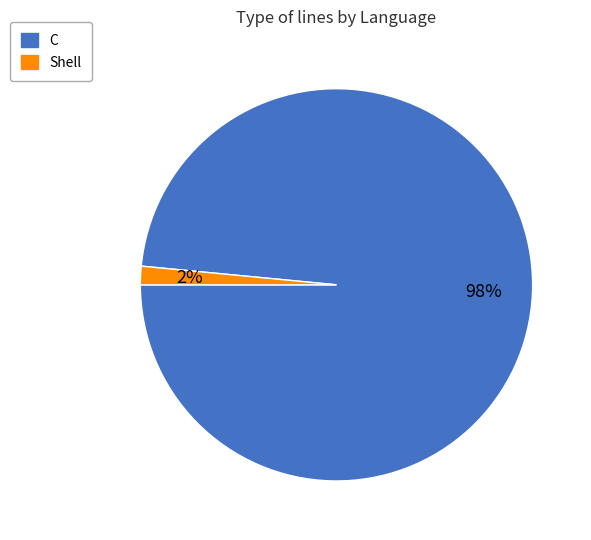

Between C and Shell, which is larger?

C